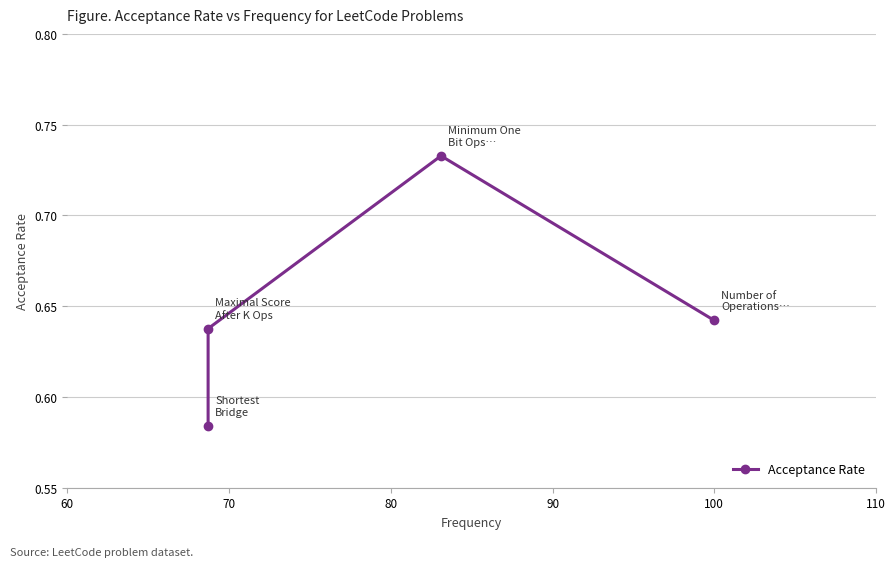

How many points are higher than both their immediate neighbors (excluding endpoints)?

1